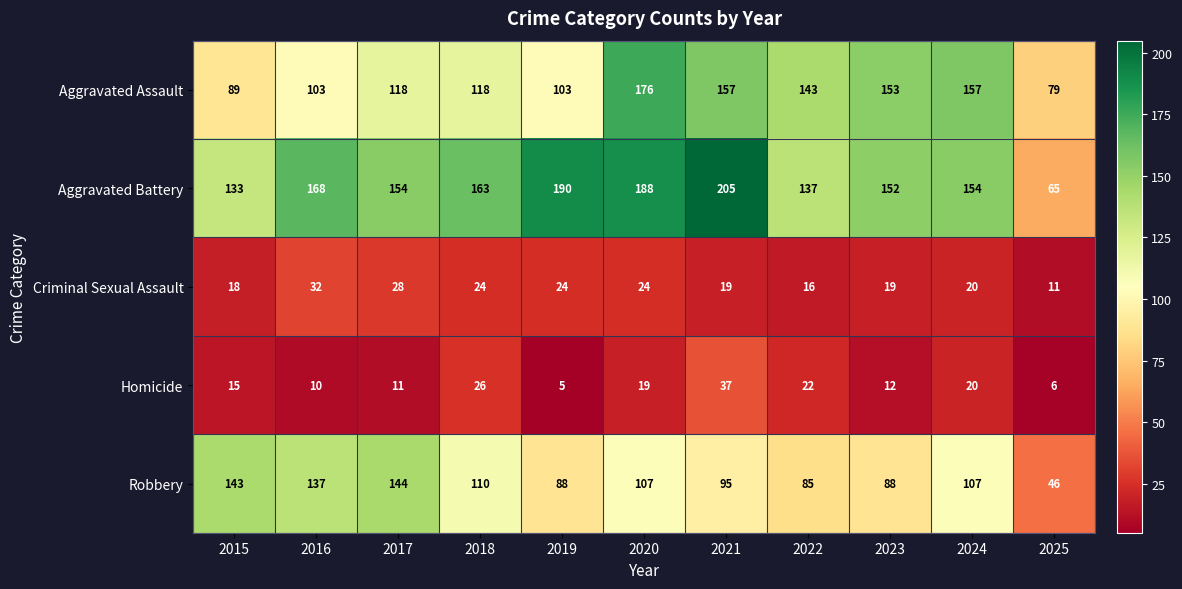

True or false: Homicide has a value of 25 at 2015.

False